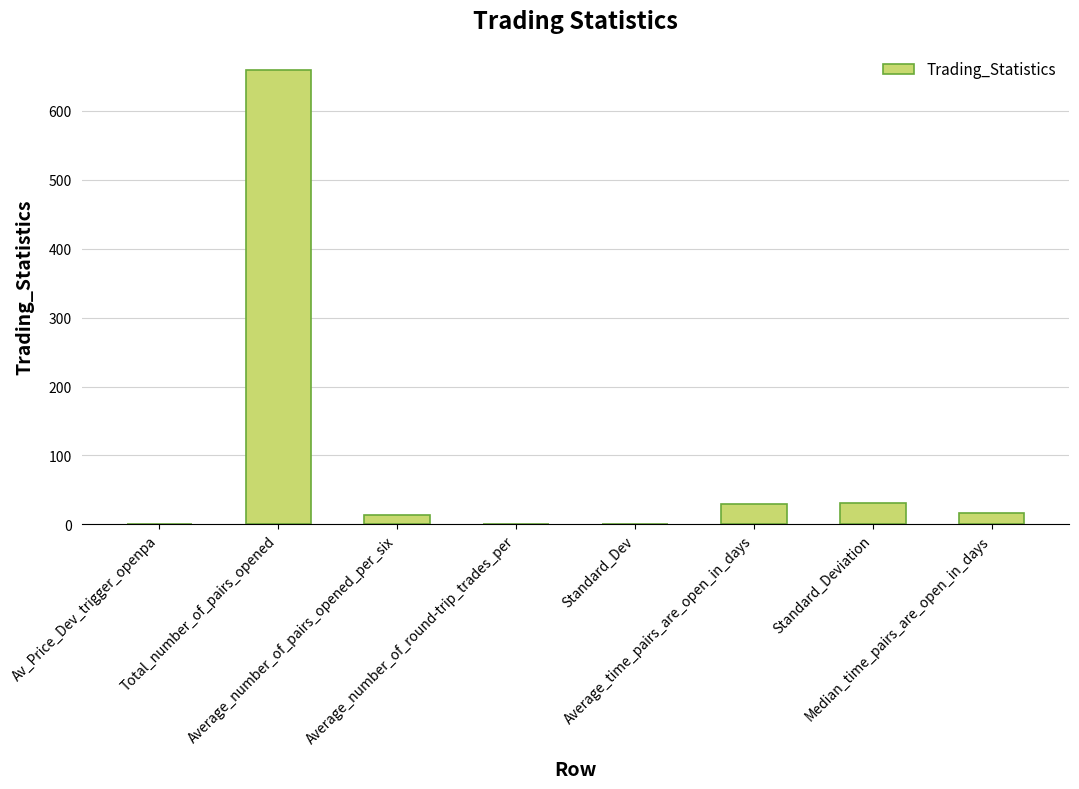

What is the maximum value shown in the chart?

659.0